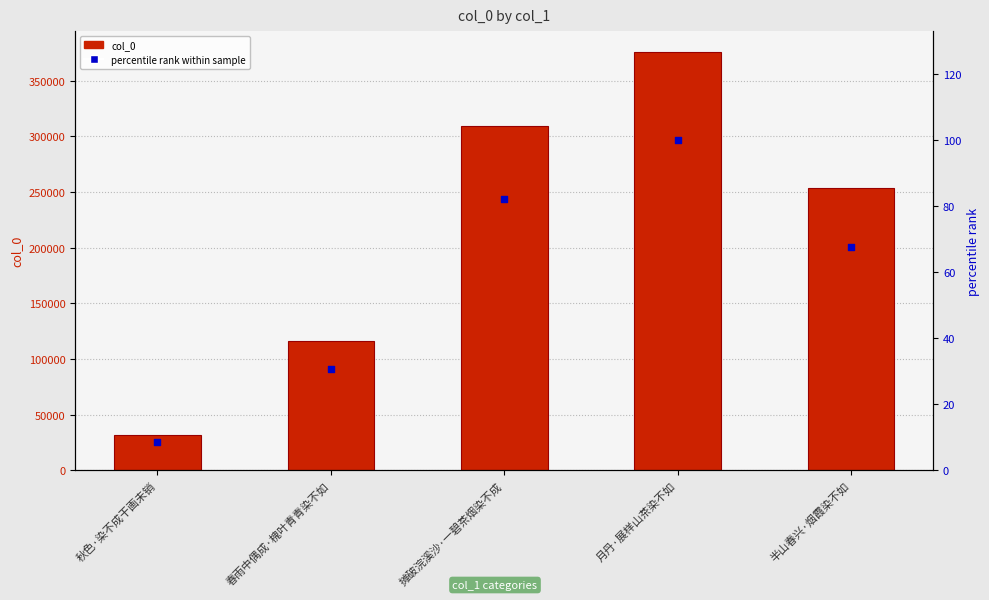

Which series has the widest spread of Y values?

col_0